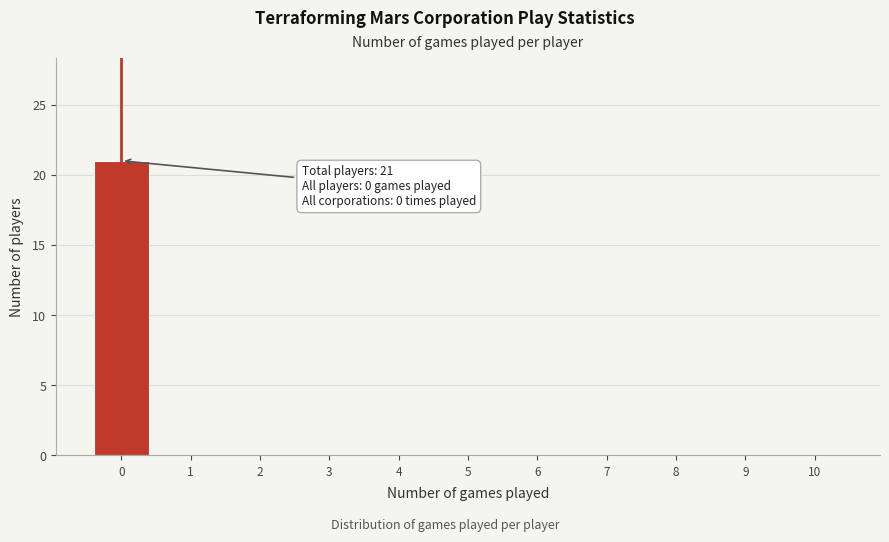

Reading left to right, extract all data points from this chart.

0=21	1=0	2=0	3=0	4=0	5=0	6=0	7=0	8=0	9=0	10=0